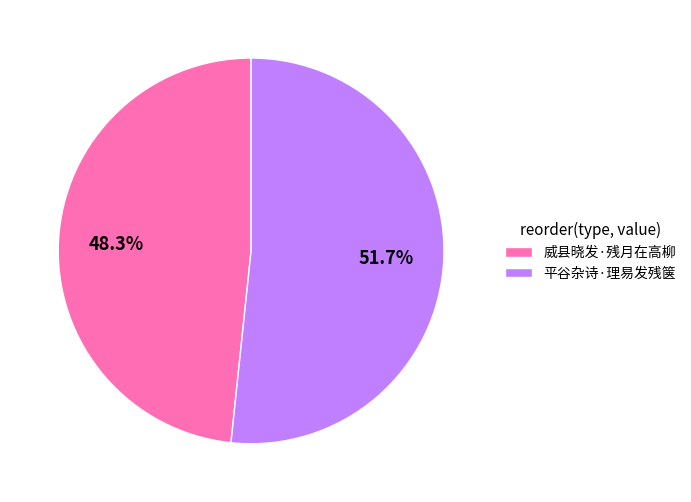

To the nearest percent, what is the difference between the 平谷杂诗·理易发残箧 and 威县晓发·残月在高柳 slice percentages?

3%